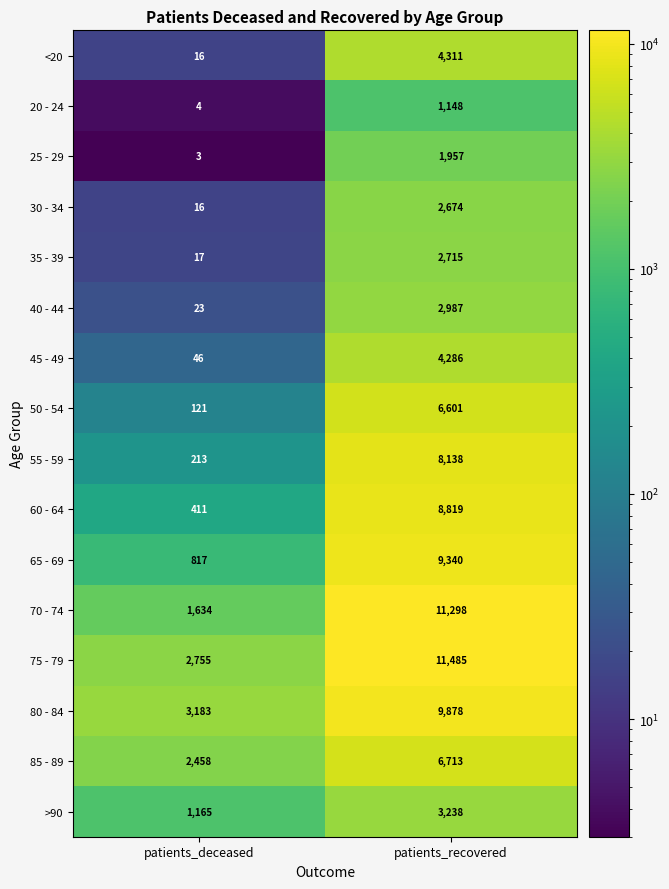

Between patients_deceased and patients_recovered, which series saw the biggest shift?

70 - 74